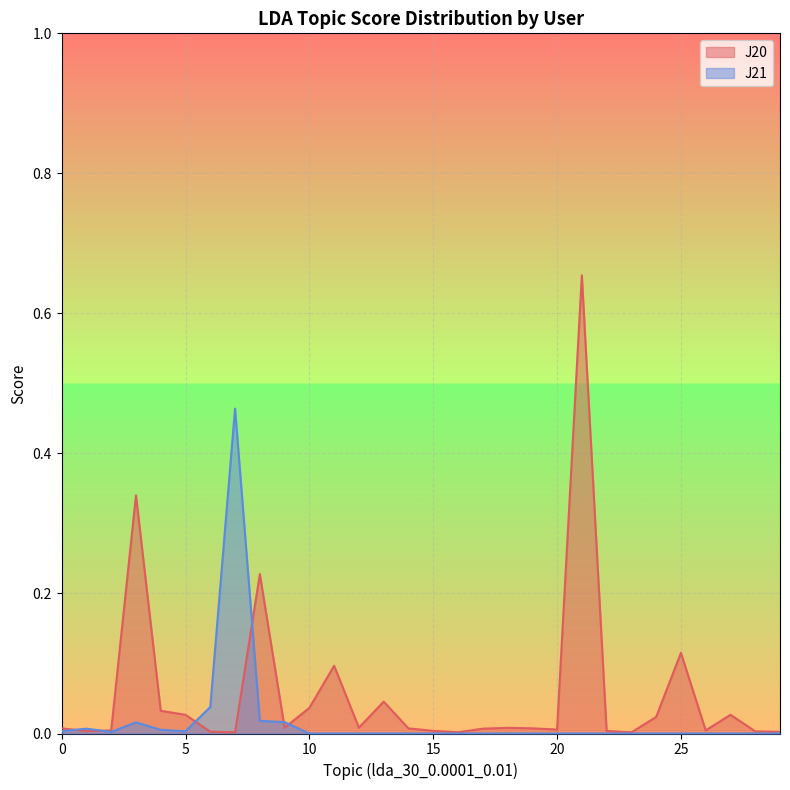

The J20 series shows 0.2 at 25. True or false?

False